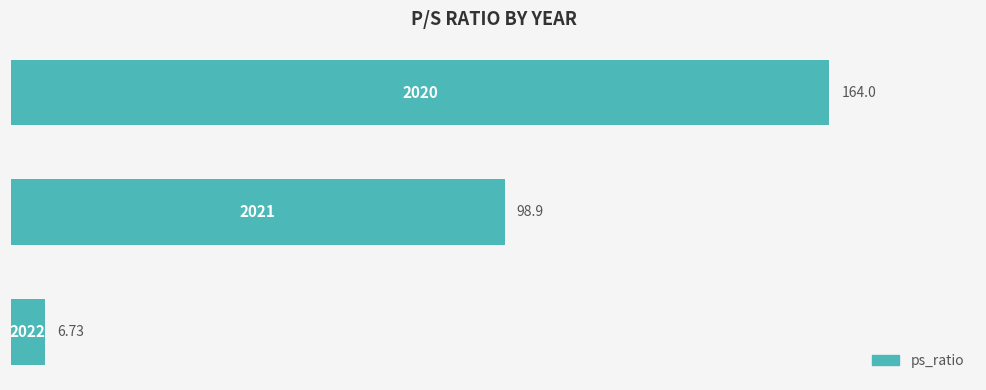

List the labels in order of value, largest first.

2, 1, 0